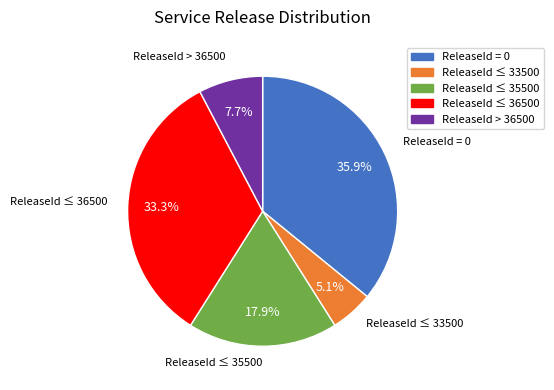

Does any single category account for the majority?

No